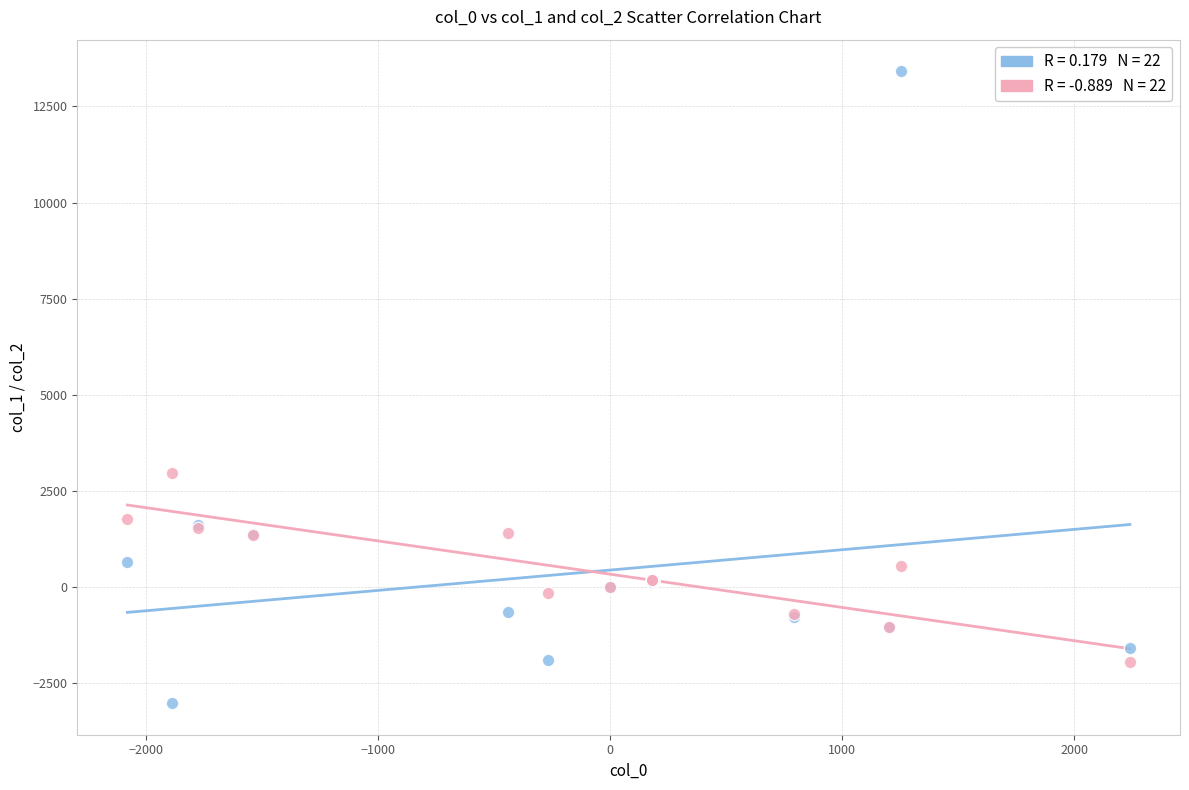

Across all series, what Y value is closest to 5200?

2968.4